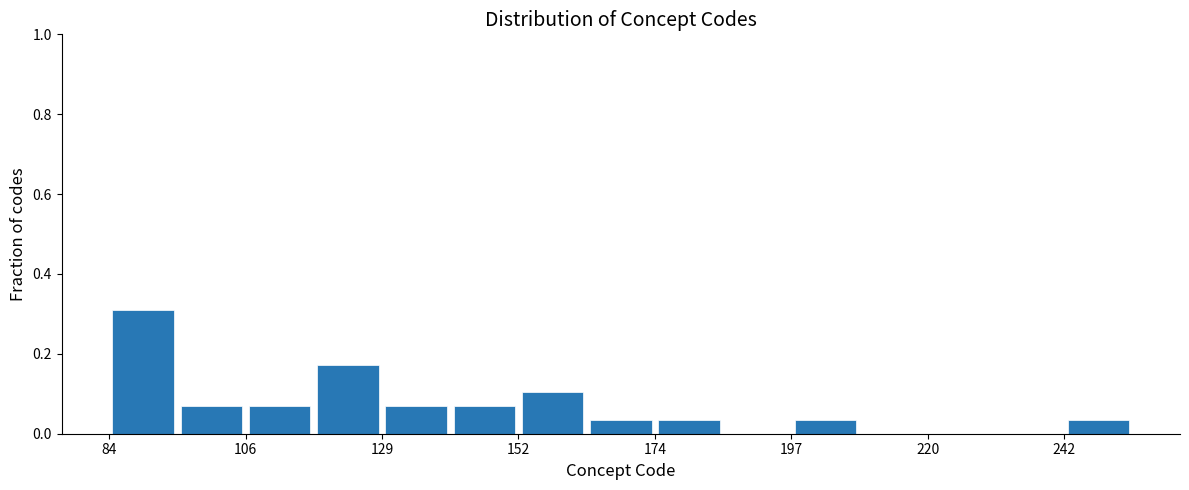

Around what value on the x-axis is the tallest bar? Give the approximate position of its centre, as read against the axis.

90